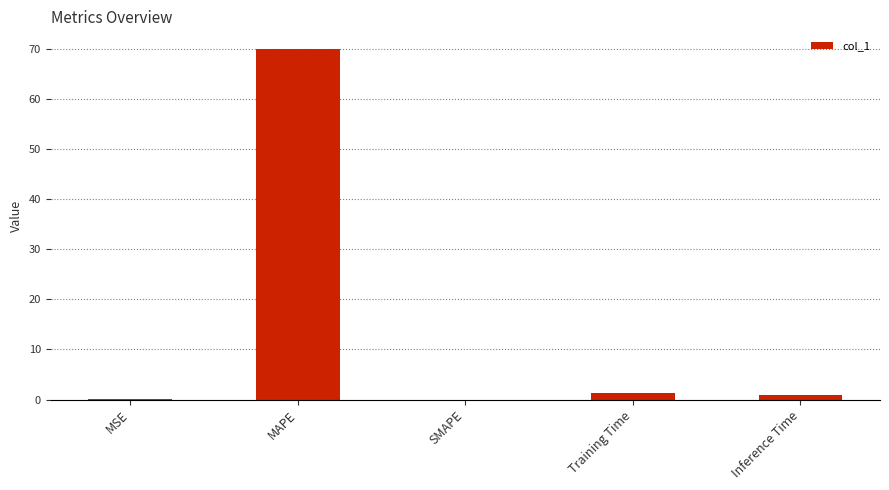

What is the difference between the values at SMAPE and Training Time?

1.2